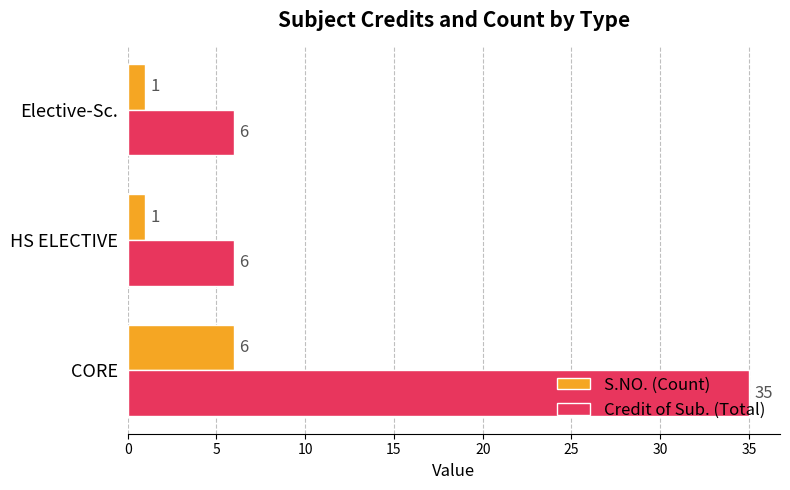

Is it true that Credit of Sub. (Total) equals 10 at Elective-Sc.?

False